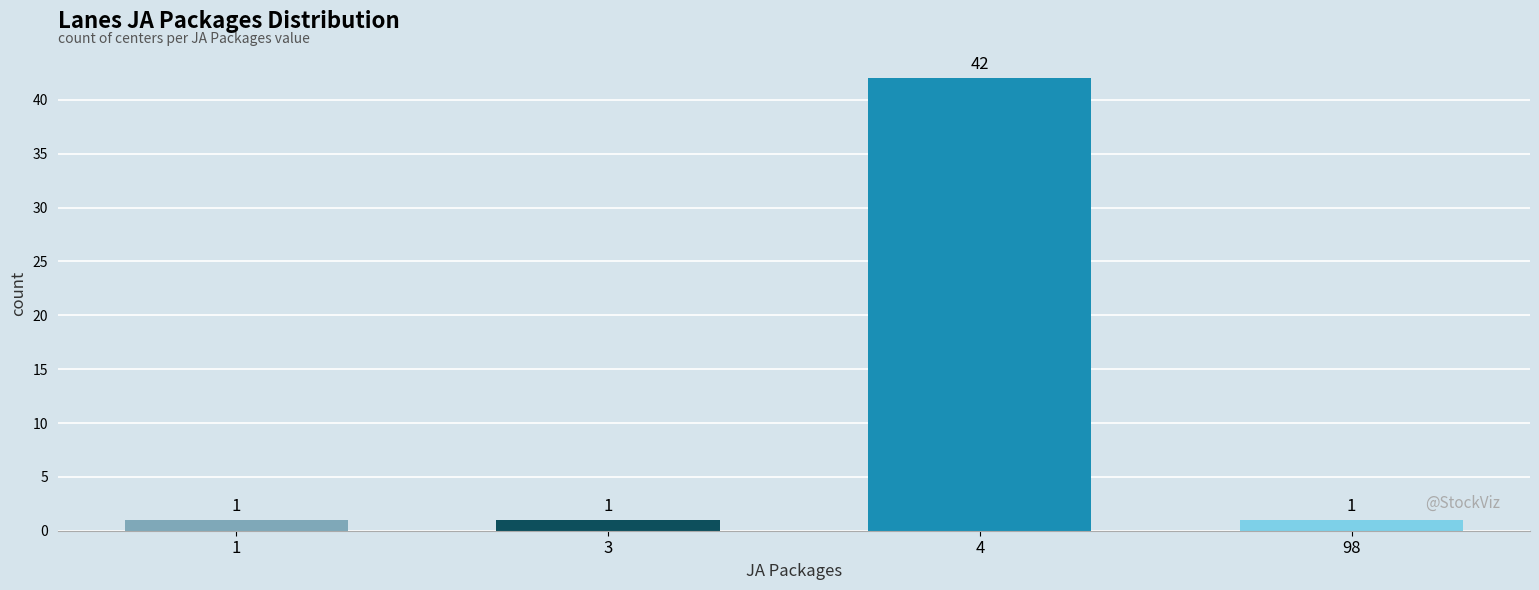

How many distinct data groups are displayed?

1